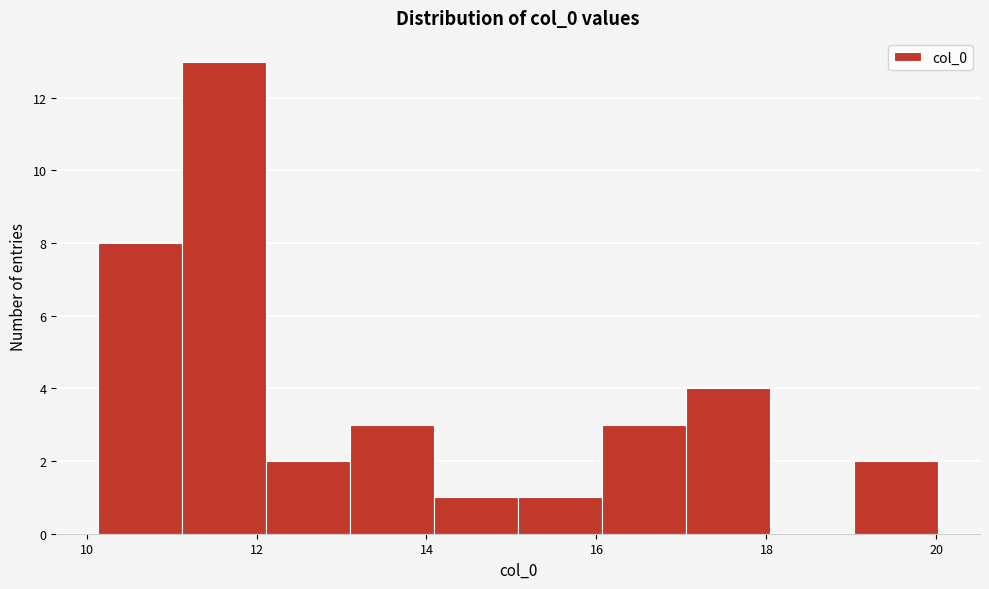

What is the height of the bar covering 14.0 to 15.0 on the x-axis? Neither the bar edges nor the heights are printed on the chart, so give them approximately, as read against the axes.

1